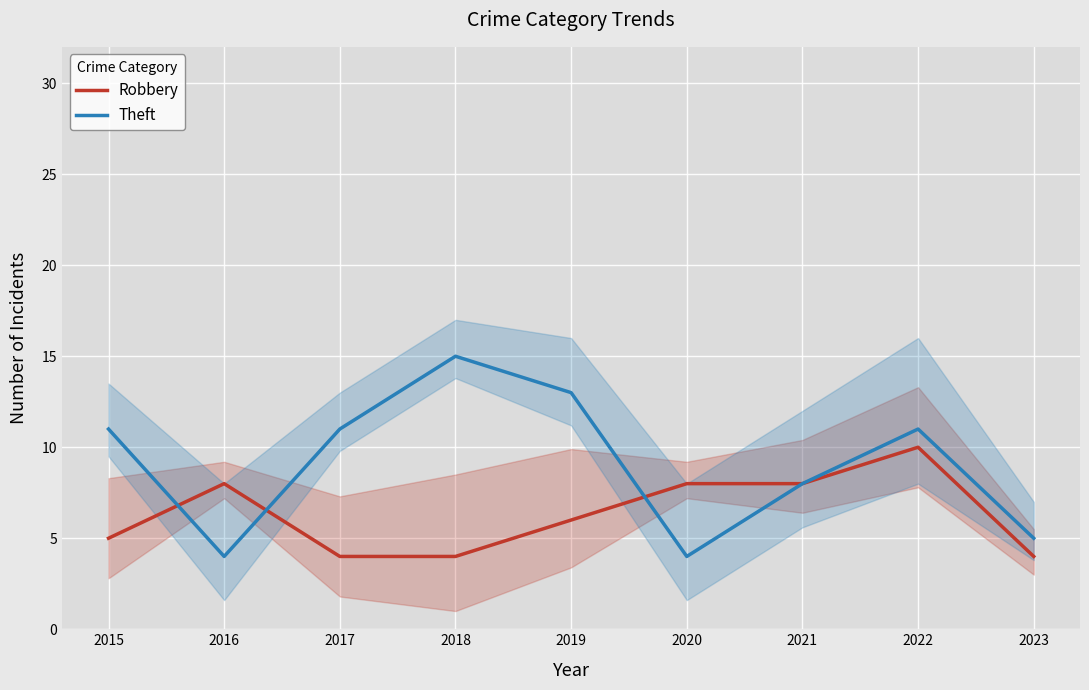

True or false: Theft has more than 0 interior local peaks.

True